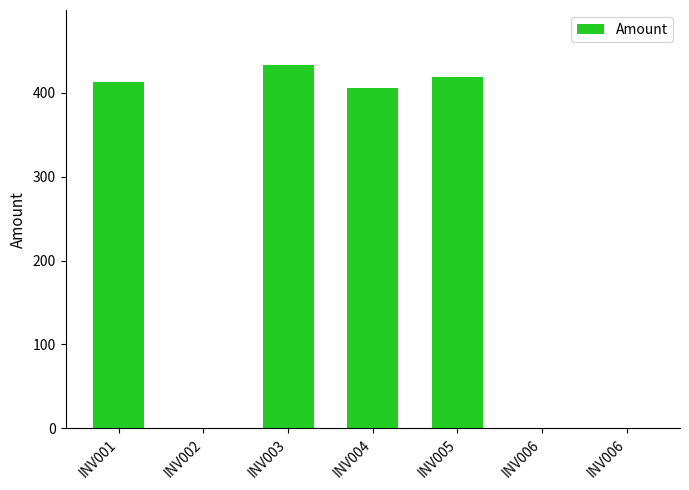

What is the sum of all values?

1670.7